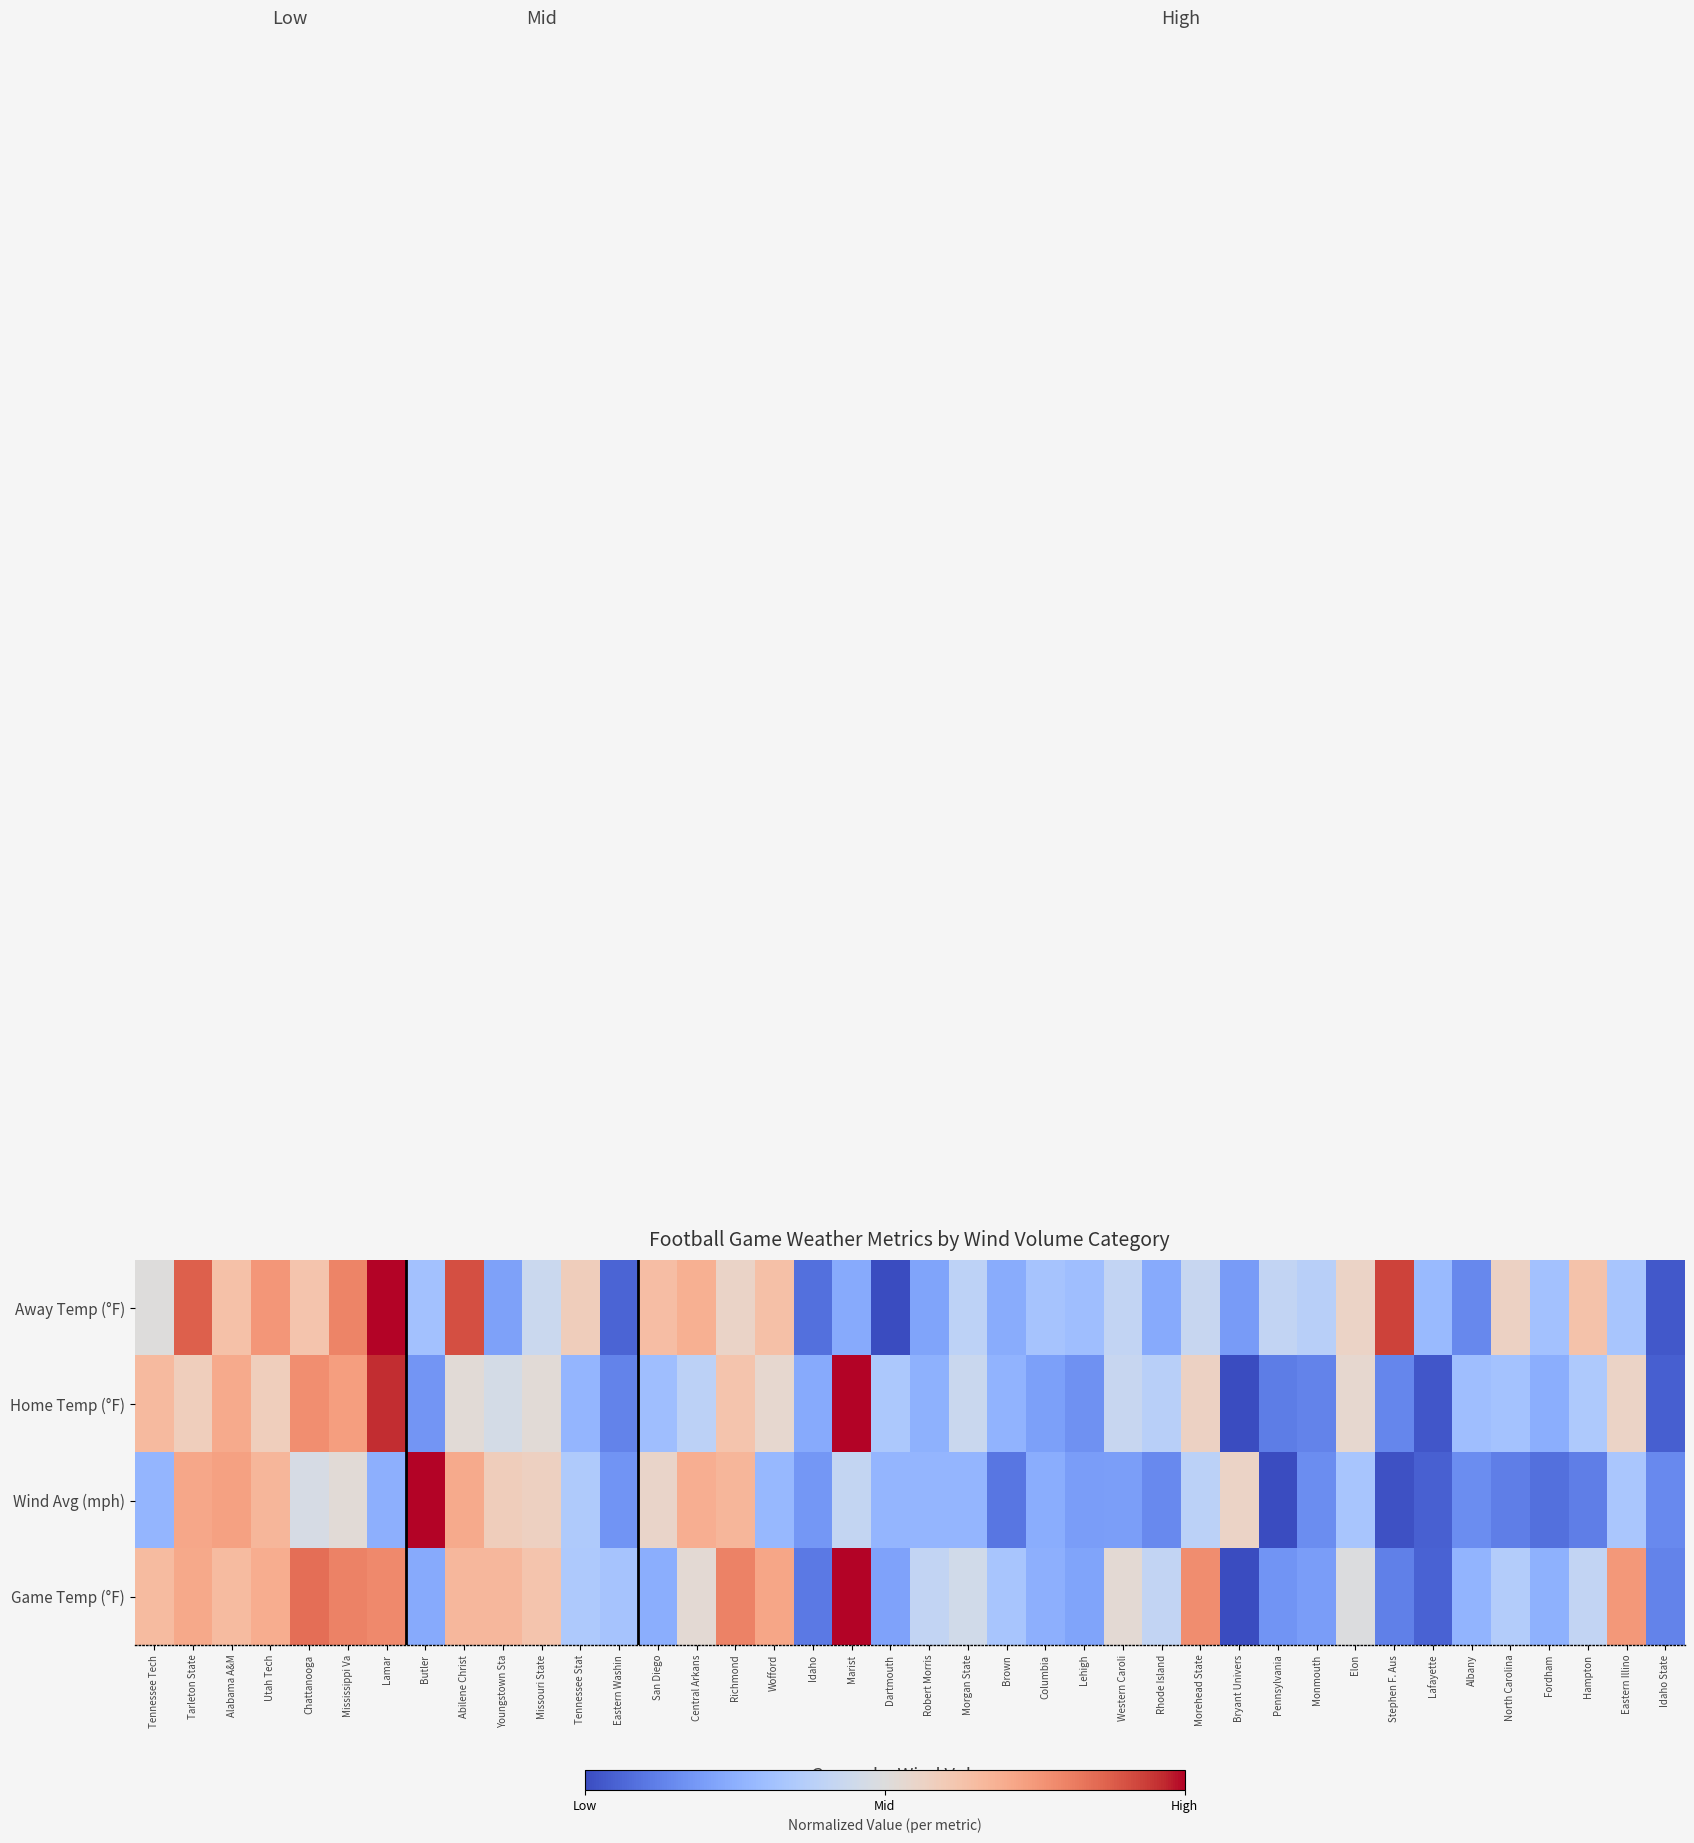

Between Hampton and Abilene Christ, which is larger?

Abilene Christ